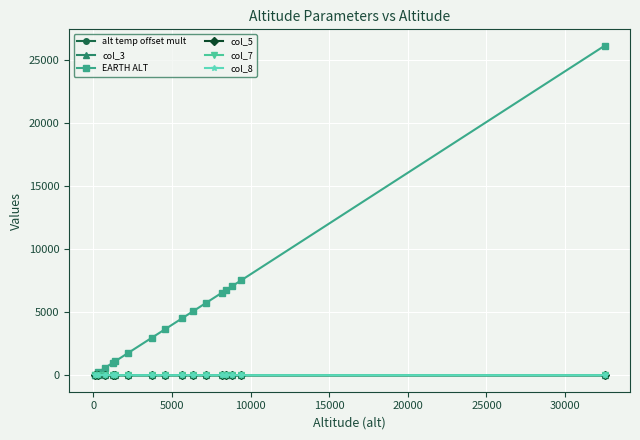

What is the value of the EARTH ALT point at the 10th from the left?

5073.0